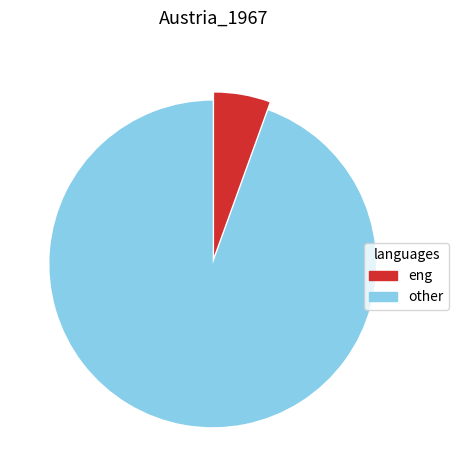

Which slice is the smallest?

eng